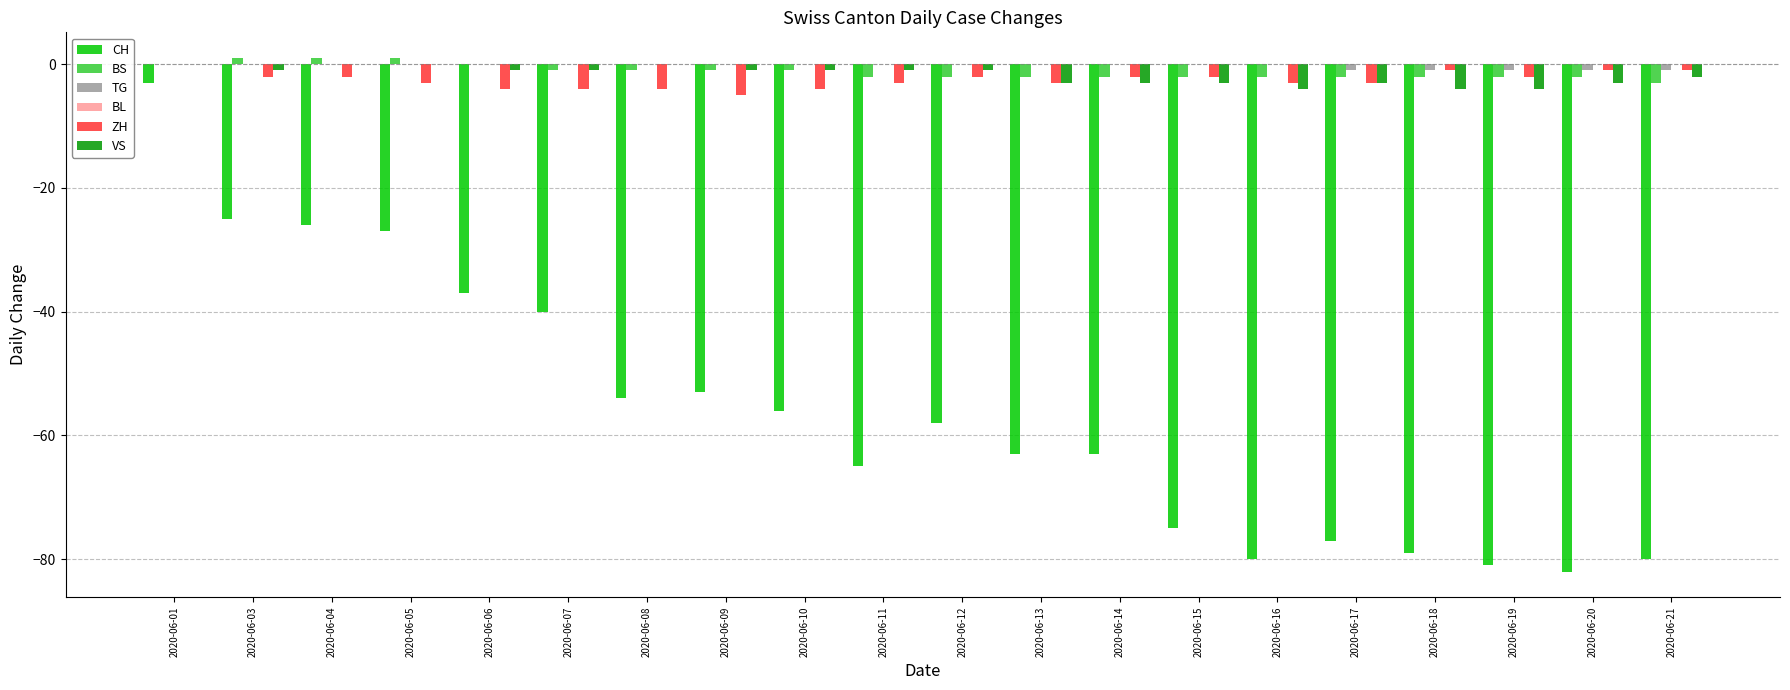

At which category is the sum across all series the highest?

2020-06-01